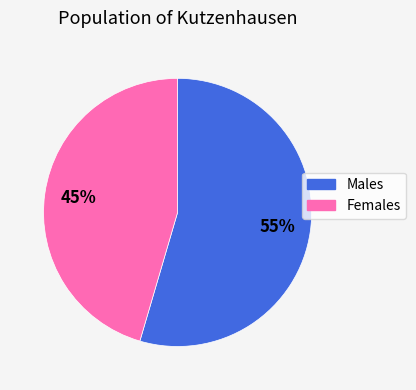

Is there any slice that represents more than half of the pie?

Yes